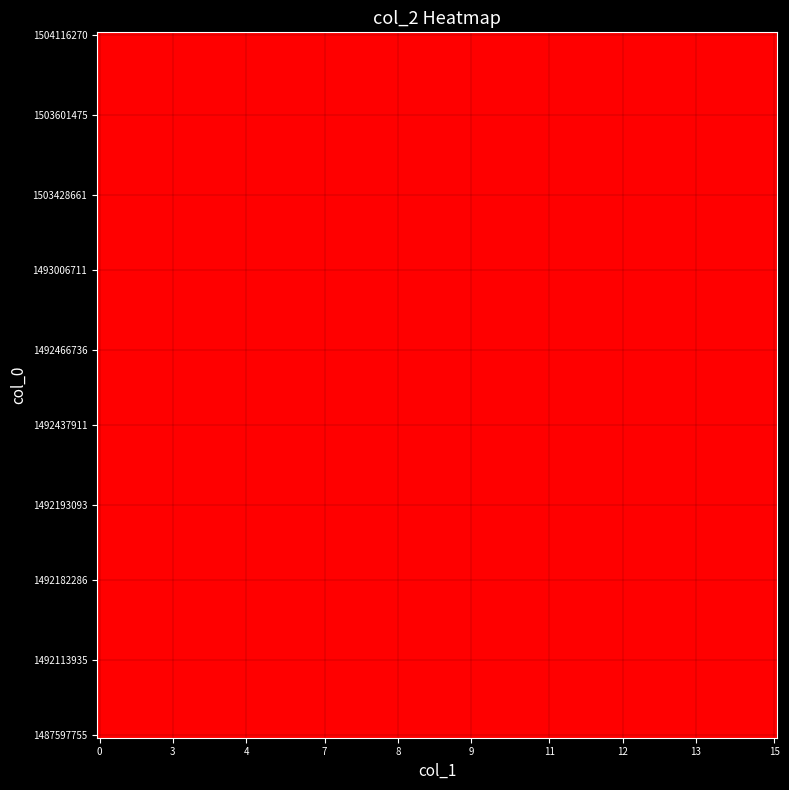

Reading left to right, extract all data points from this chart.

col_0: col_0=1487597755	col_1=1492113935	col_2=1492117489	3=1492182286	4=1492193093	5=1492376707	6=1492437911	7=1492466736	8=1492963537	9=1493006711	10=1503428661	11=1503432260	12=1503601475	13=1503608665	14=1504116270
col_1: col_0=0	col_1=3	col_2=4	3=6	4=7	5=8	6=9	7=10	8=11	9=12	10=13	11=14	12=13	13=14	14=15
col_2: col_0=0	col_1=0	col_2=0	3=0	4=0	5=0	6=0	7=0	8=0	9=0	10=0	11=0	12=0	13=0	14=0